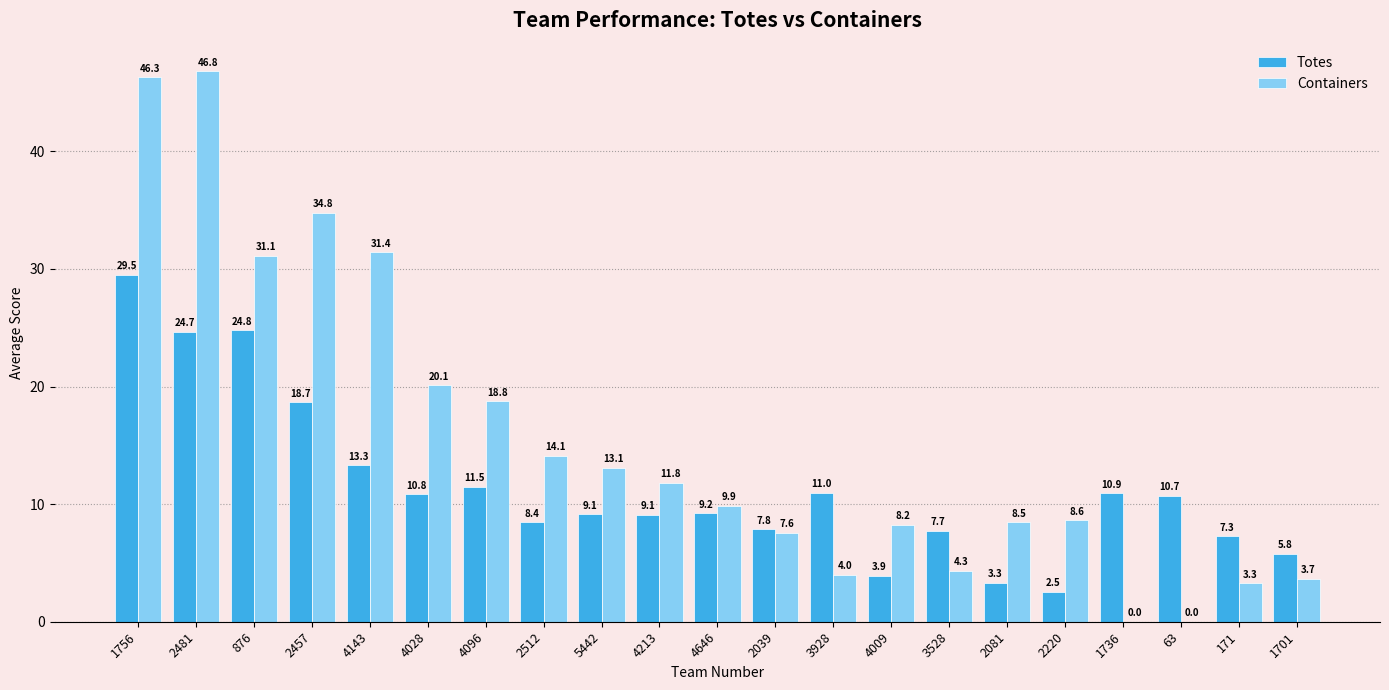

Does the chart contain stacked bars?

No